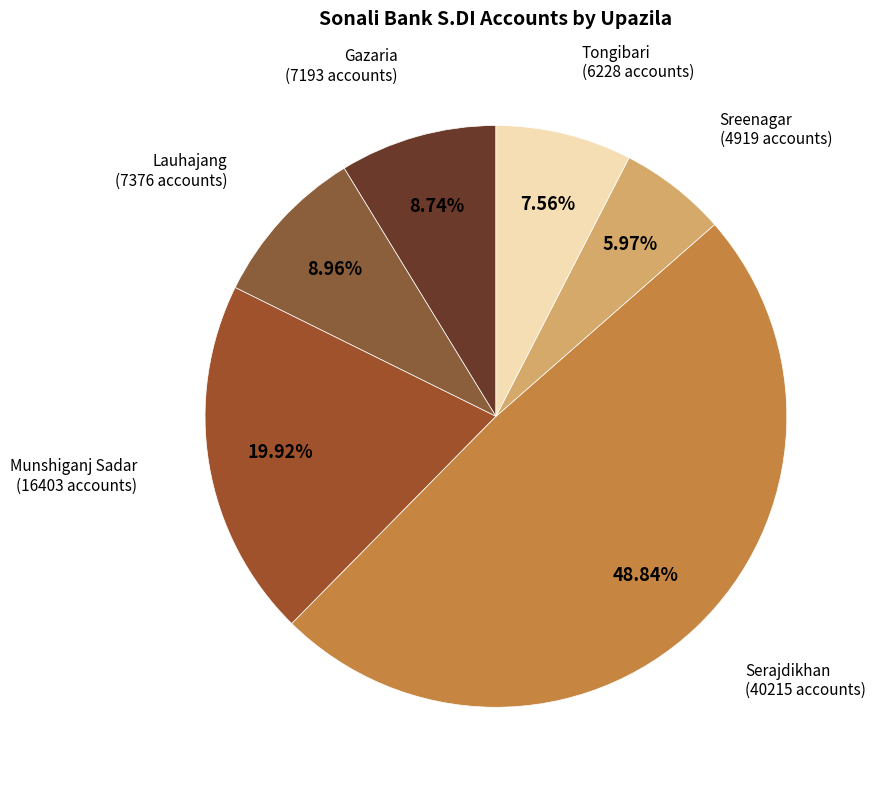

What percentage is the Tongibari slice, to the nearest percent?

8%